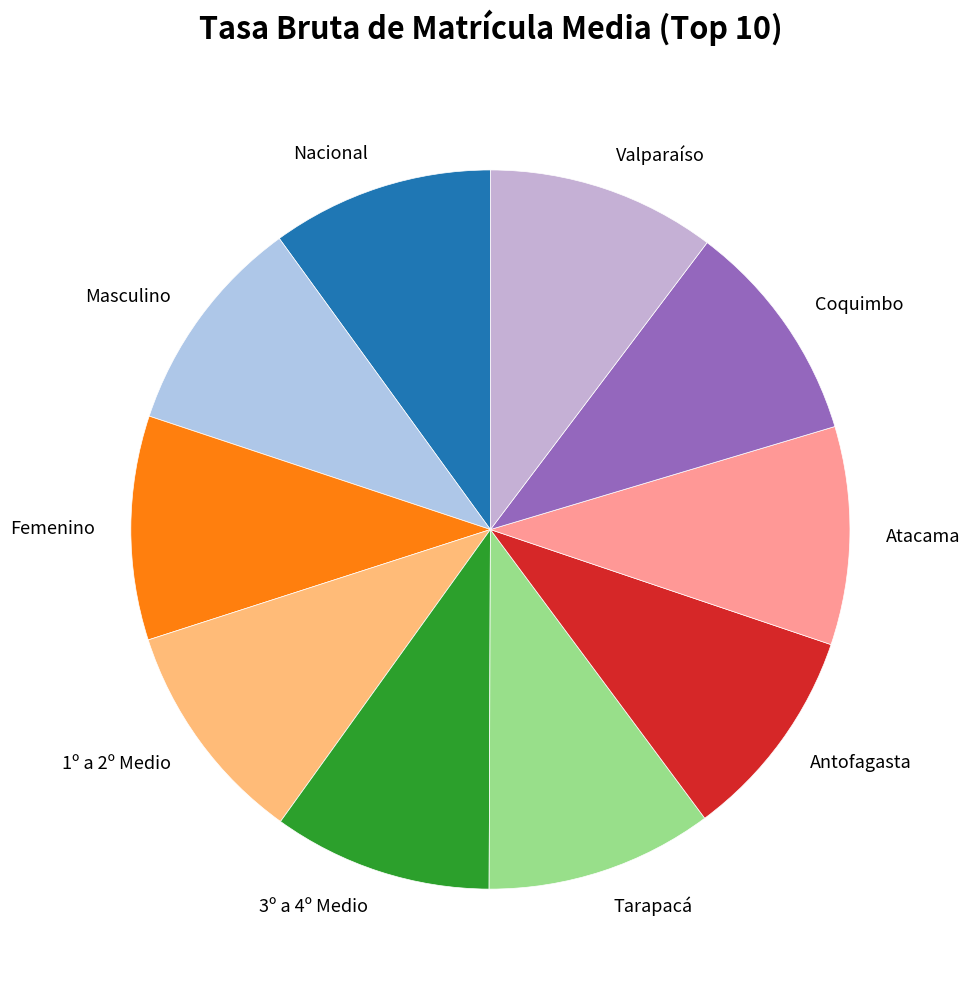

Combined, do Tarapacá and Masculino account for over 50%?

No